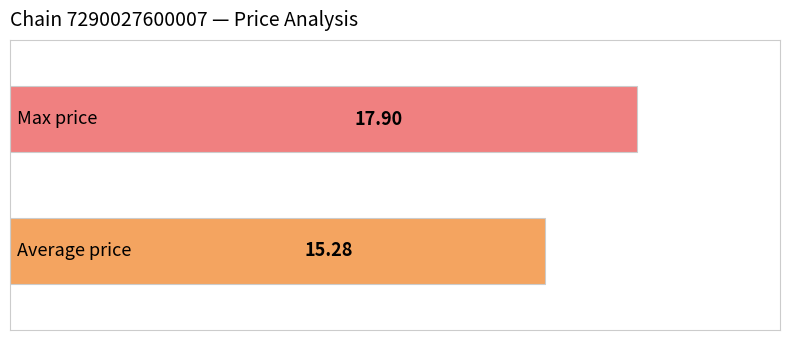

What is the smallest value displayed?

15.3